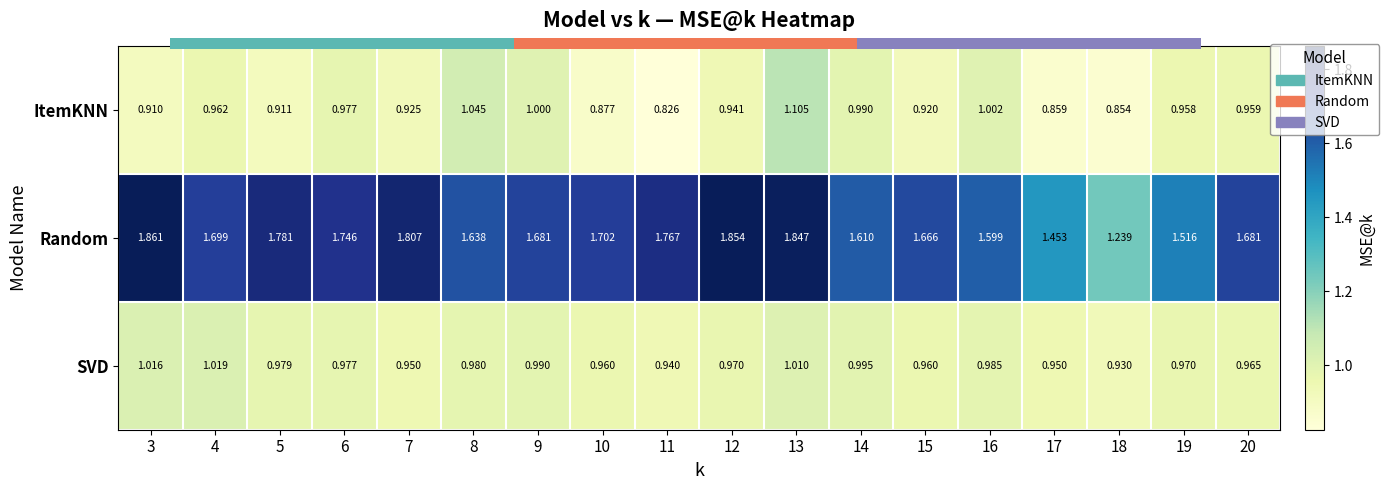

At 10, list the series in order from smallest to largest.

ItemKNN, SVD, Random